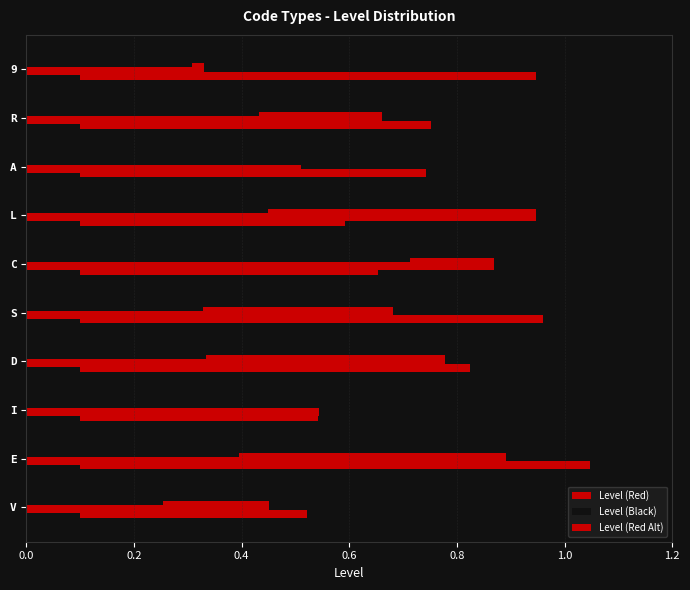

What is the total value across all series at 1.0?

2.1